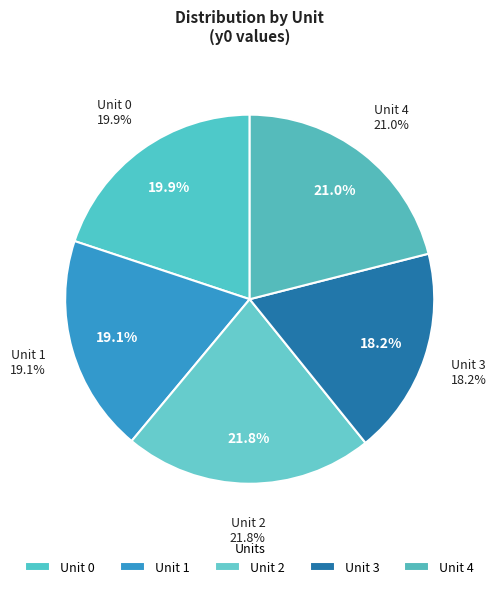

True or false: 0 accounts for 20% of the total.

True